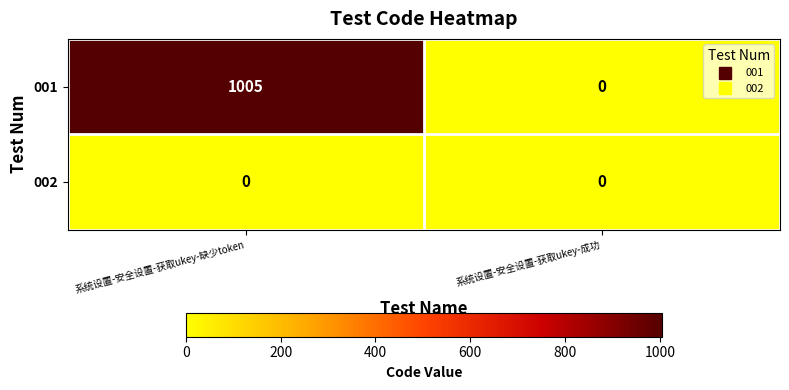

Rank the series at 系统设置-安全设置-获取ukey-缺少token from lowest to highest value.

002, 001